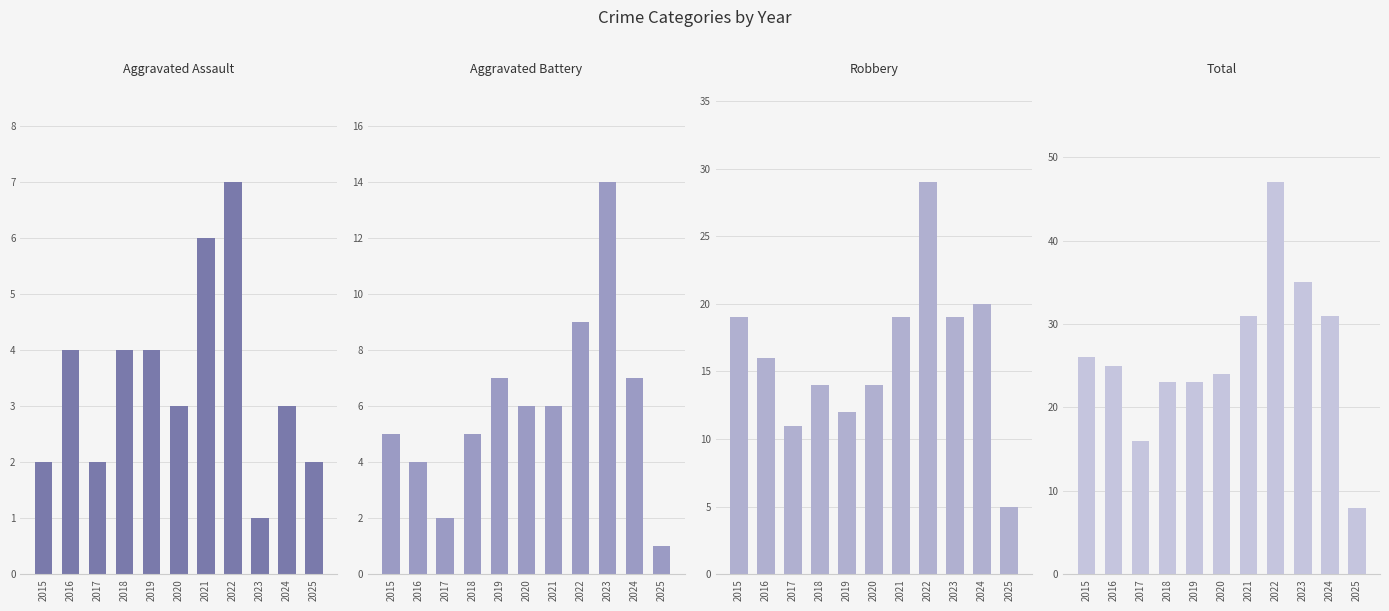

How many distinct data groups are displayed?

4